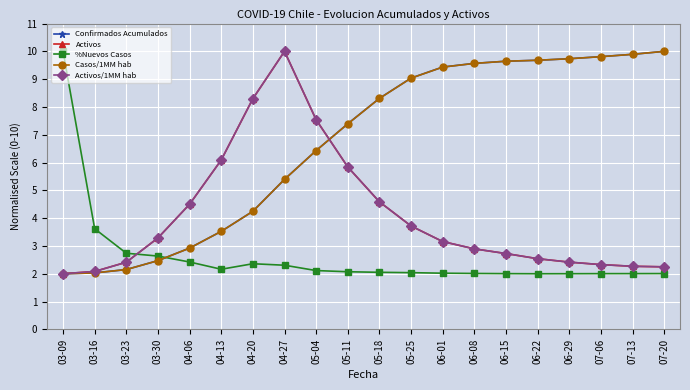

Does the chart have visible grid lines?

Yes